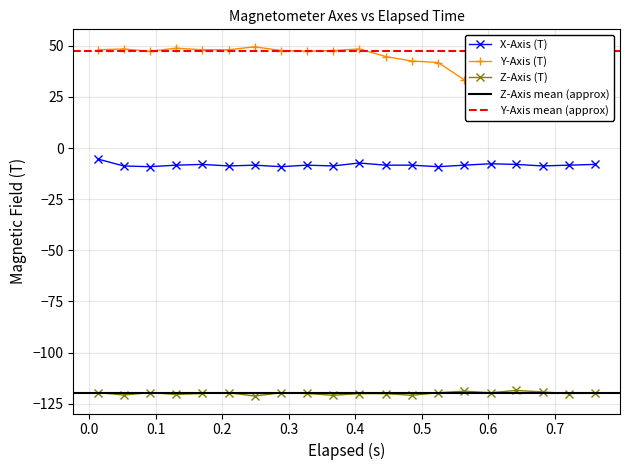

Which series has the largest total across all categories?

Y-Axis (T)